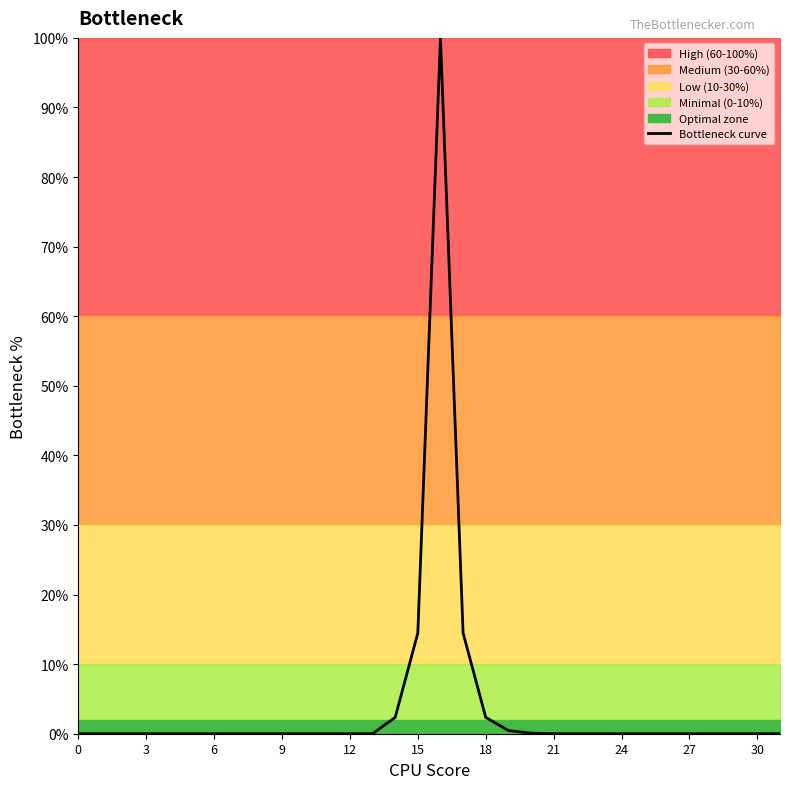

The chart shows a value of 0.0 at 26. True or false?

True